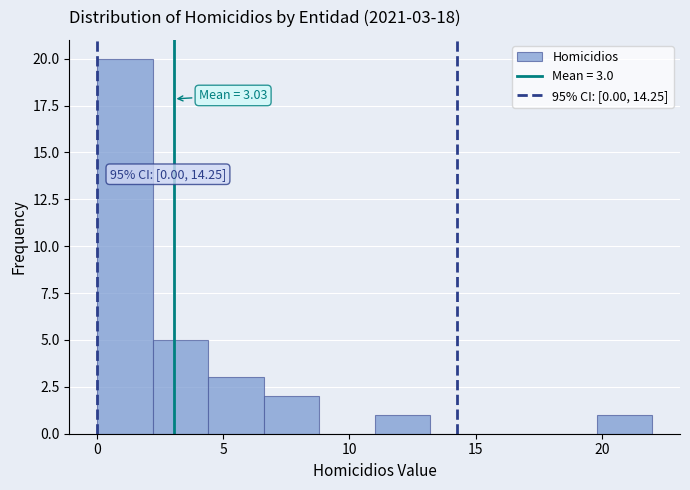

Over which range of the x-axis is the bar tallest?

0.0 to 2.2